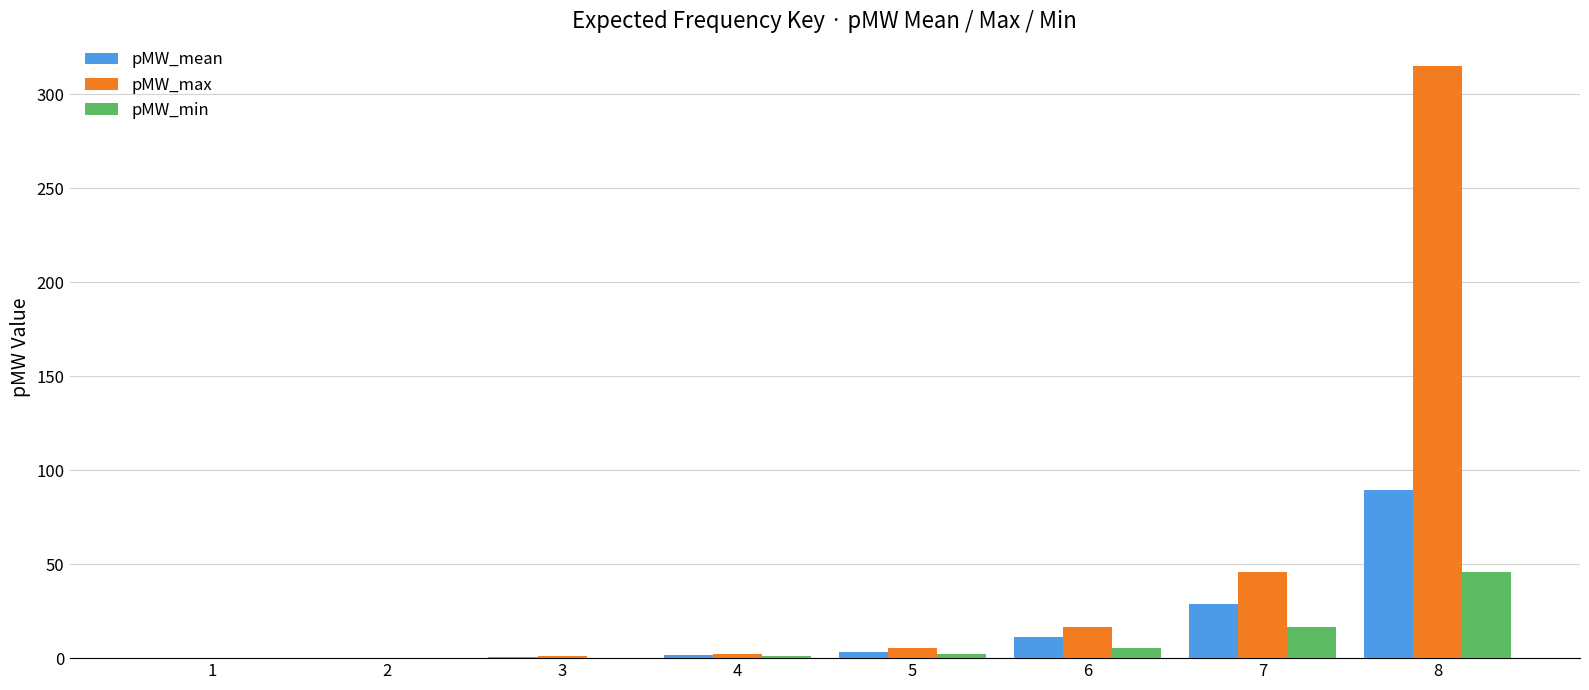

What is the total value across all series at 8?

450.1